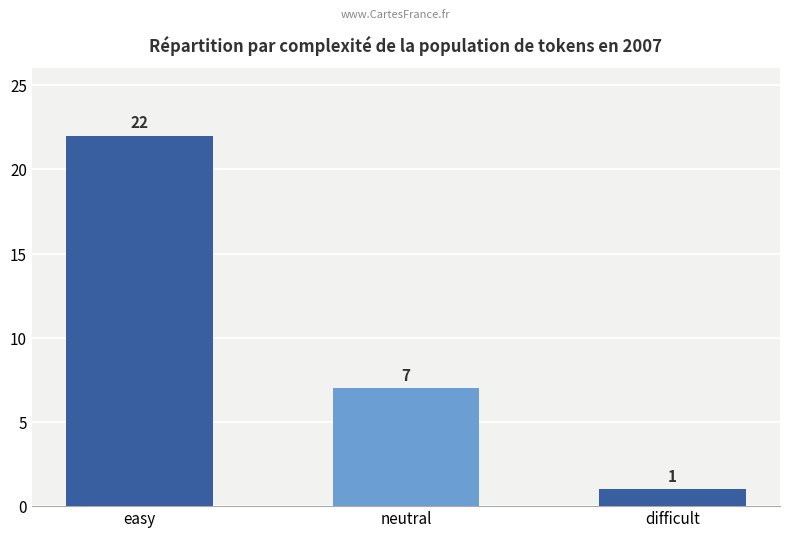

What is the value of the 3rd bar from the left?

1